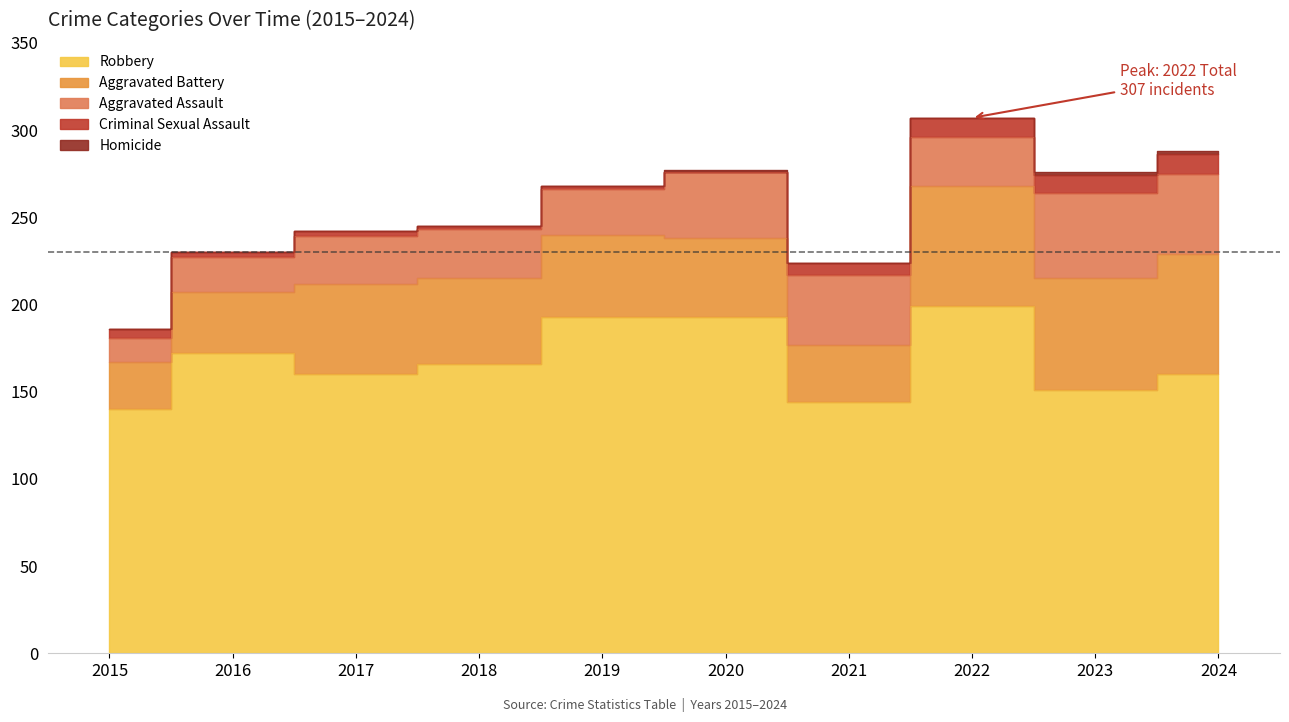

True or false: Robbery has more than 1 interior local peaks.

True